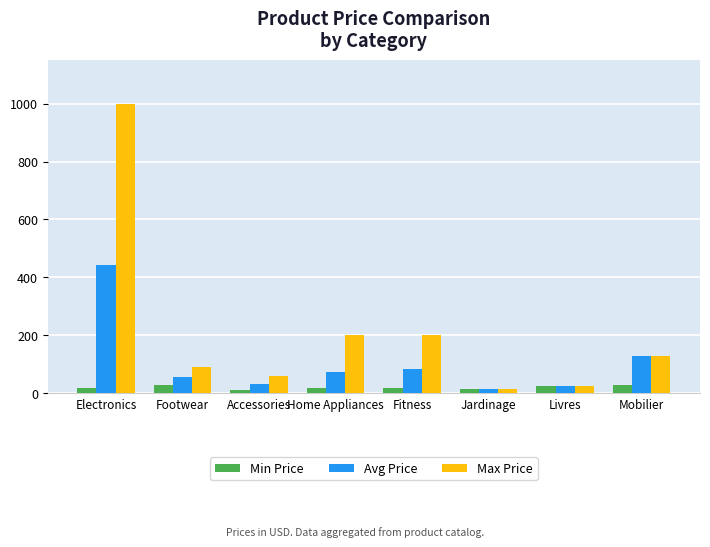

What is the label of the 5th bar from the right?

Home Appliances